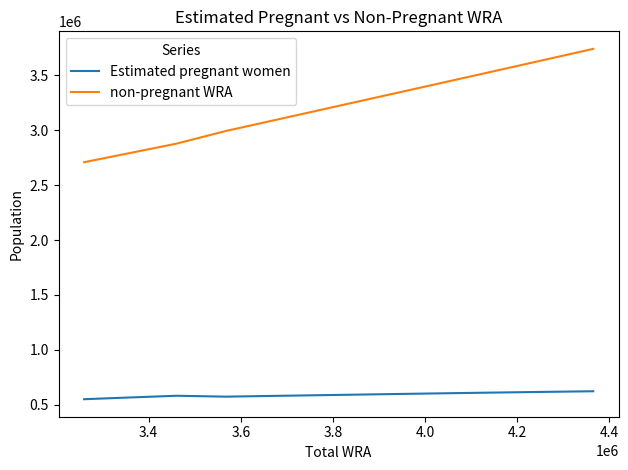

What is the minimum value for non-pregnant WRA?

2709439.5